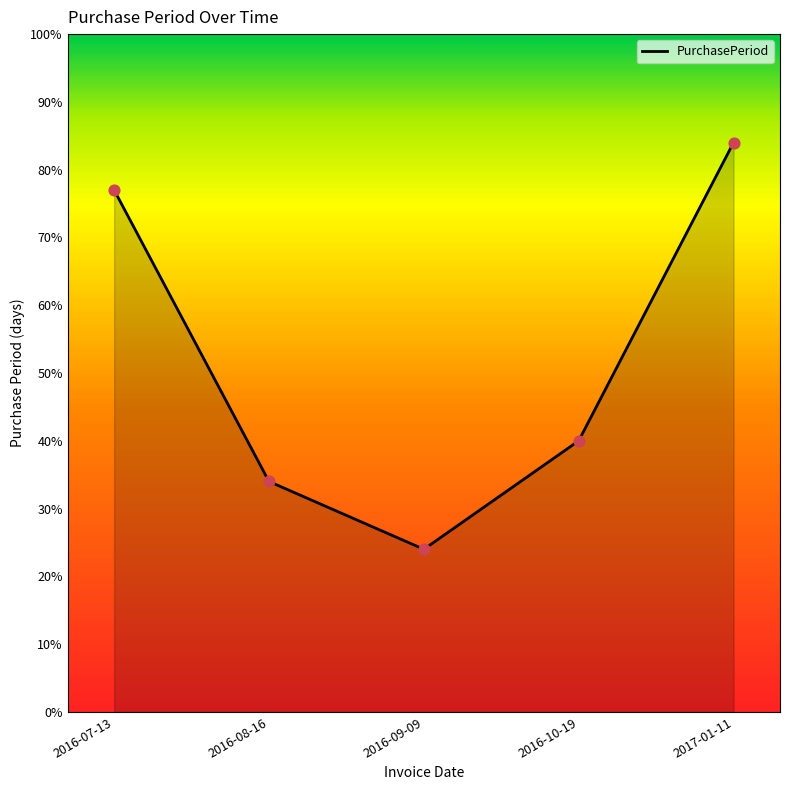

Between 2016-07-13 and 2016-09-09, which is larger?

2016-07-13